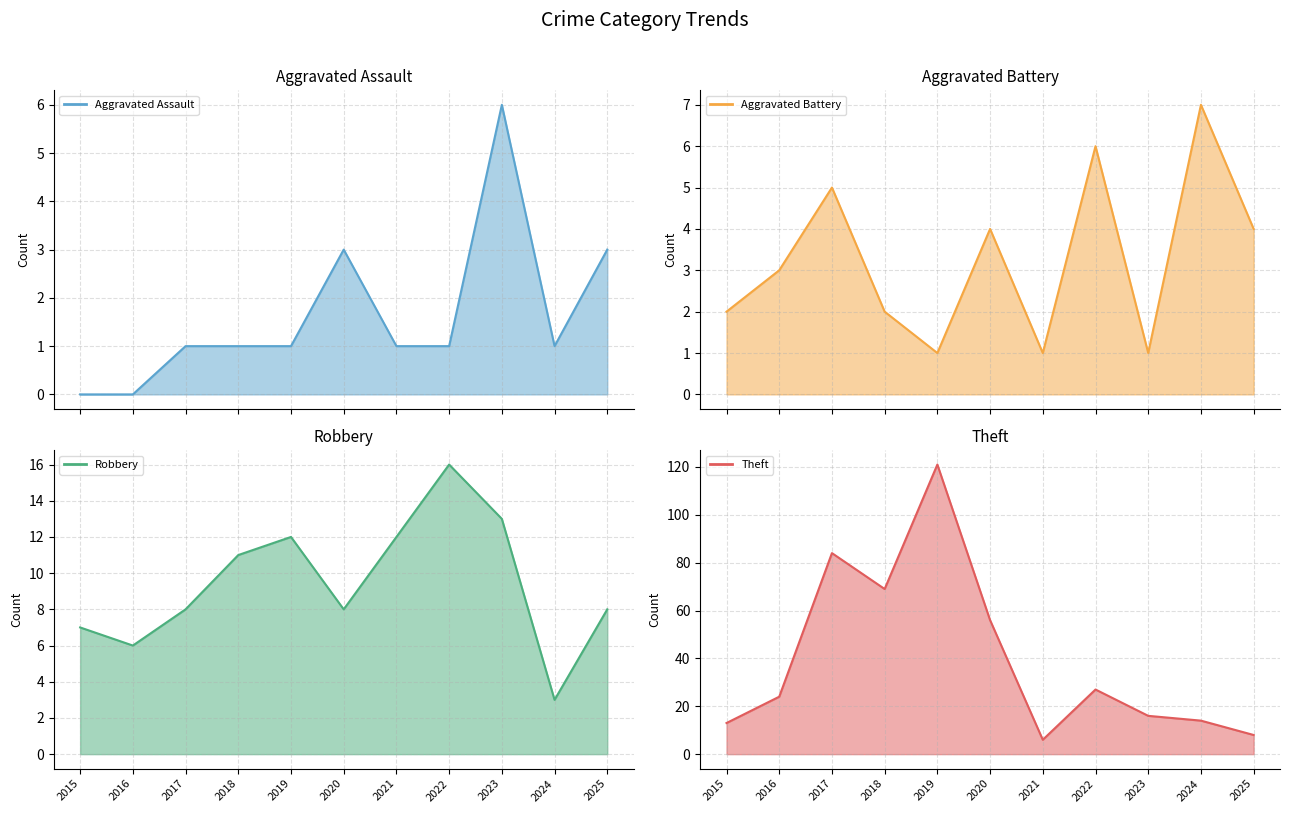

The value of Aggravated Battery at 2015 is 2. True or false?

True